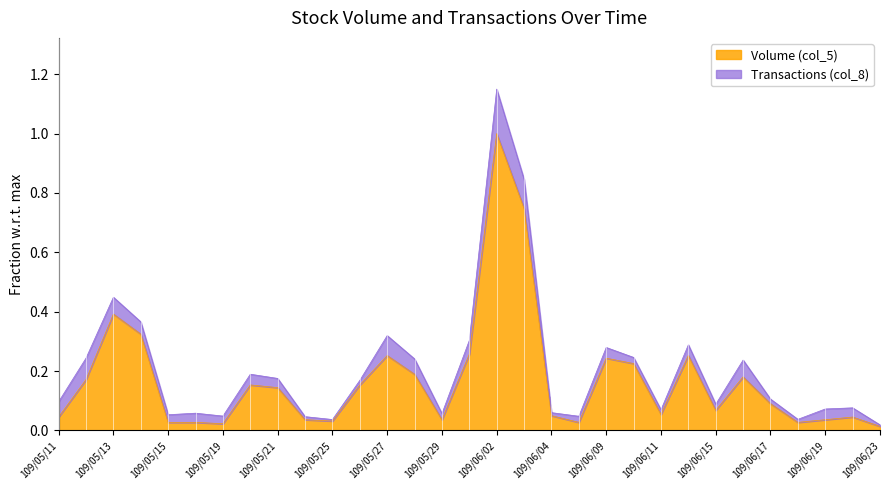

Reading left to right, list all the values displayed in this chart.

109/05/11=0.0	109/05/12=0.2	109/05/13=0.4	109/05/14=0.3	109/05/15=0.0	109/05/18=0.0	109/05/19=0.0	109/05/20=0.2	109/05/21=0.1	109/05/22=0.0	109/05/25=0.0	109/05/26=0.2	109/05/27=0.3	109/05/28=0.2	109/05/29=0.0	109/06/01=0.3	109/06/02=1.0	109/06/03=0.7	109/06/04=0.0	109/06/08=0.0	109/06/09=0.2	109/06/10=0.2	109/06/11=0.1	109/06/12=0.3	109/06/15=0.1	109/06/16=0.2	109/06/17=0.1	109/06/18=0.0	109/06/19=0.0	109/06/22=0.0	109/06/23=0.0